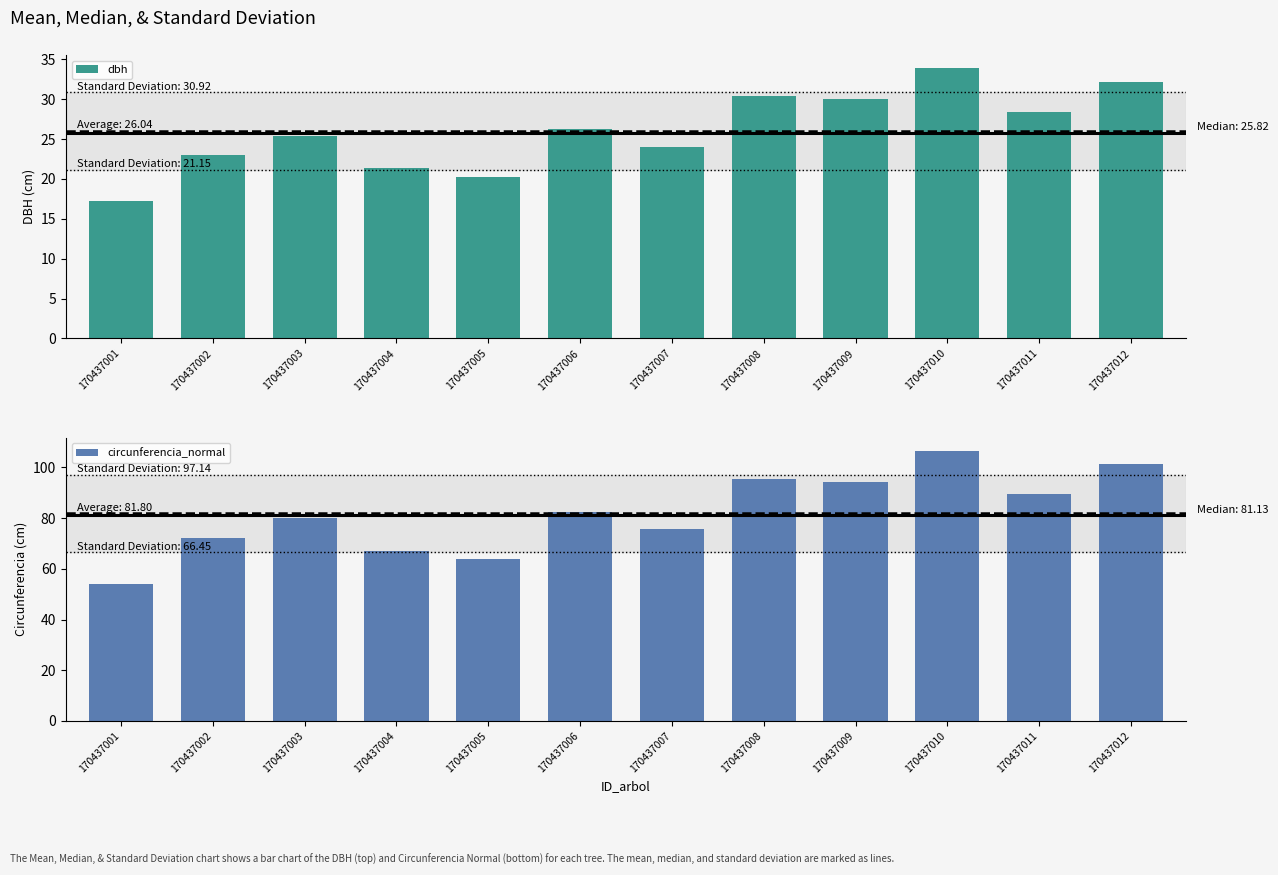

Does the chart contain any negative values?

No